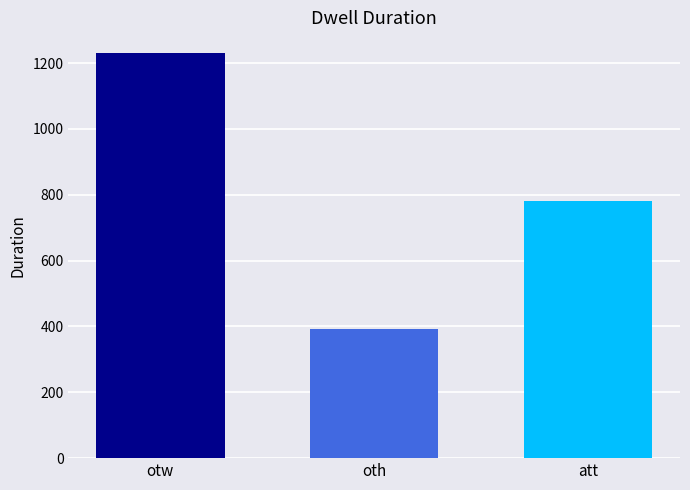

What is the label of the 3rd bar from the right?

otw